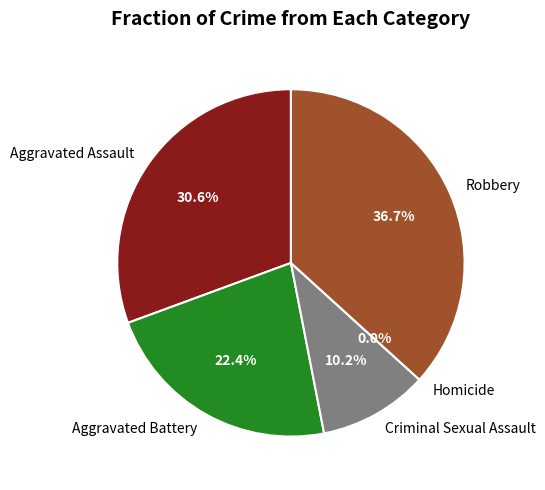

What is the largest slice in the pie chart?

Robbery